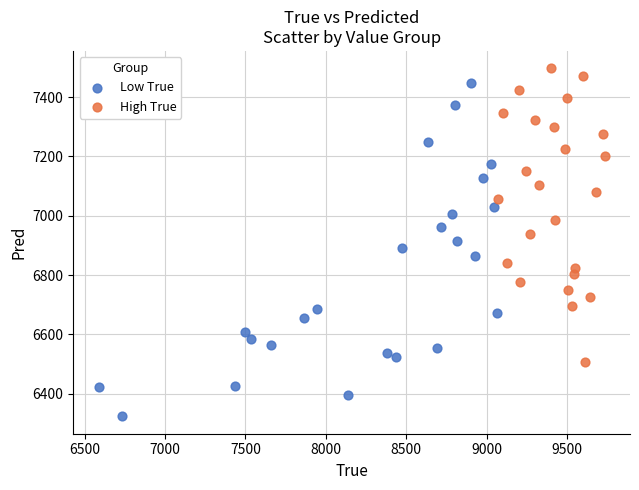

Which series has the largest Y range (max minus min)?

Low True